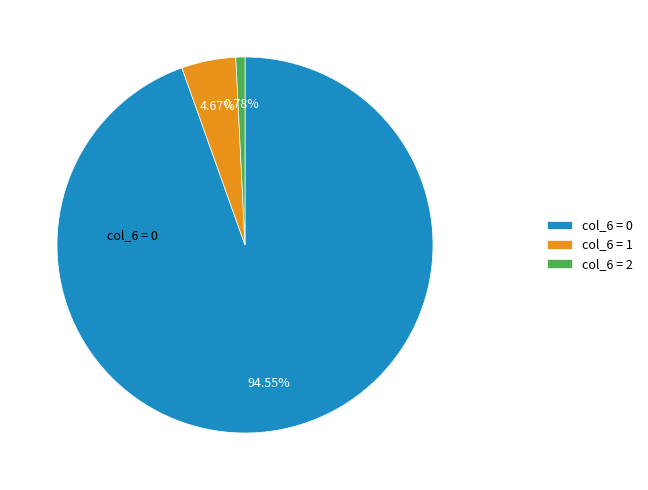

Is there a majority slice in this chart?

Yes